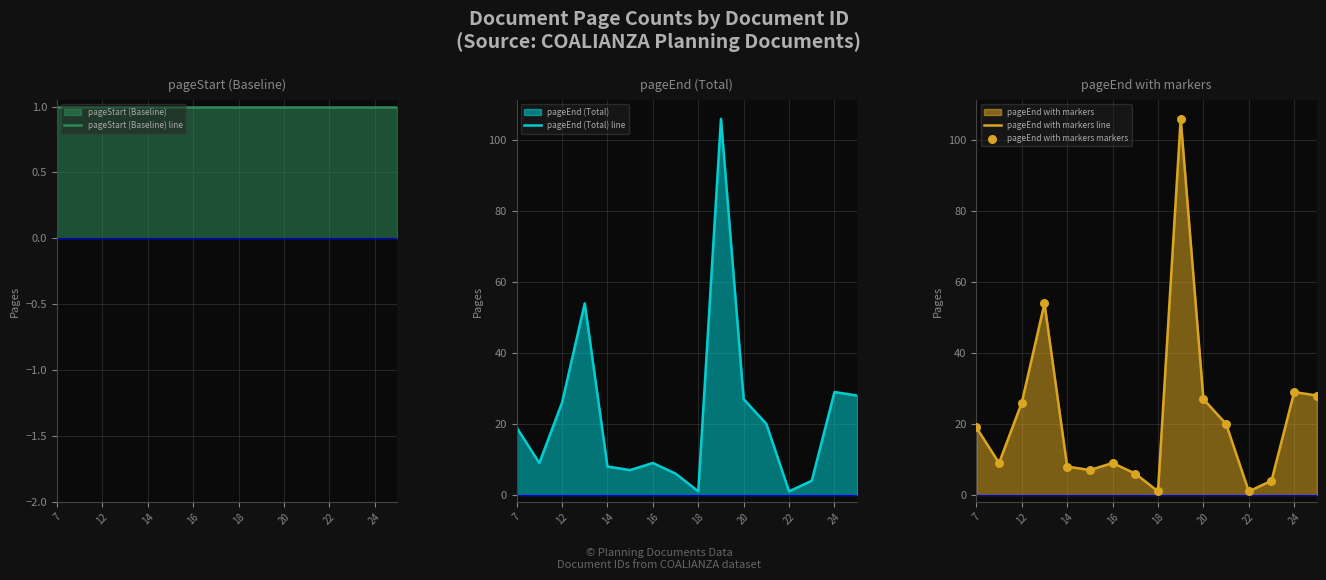

Which series contains the highest Y value?

pageEnd (Total) line